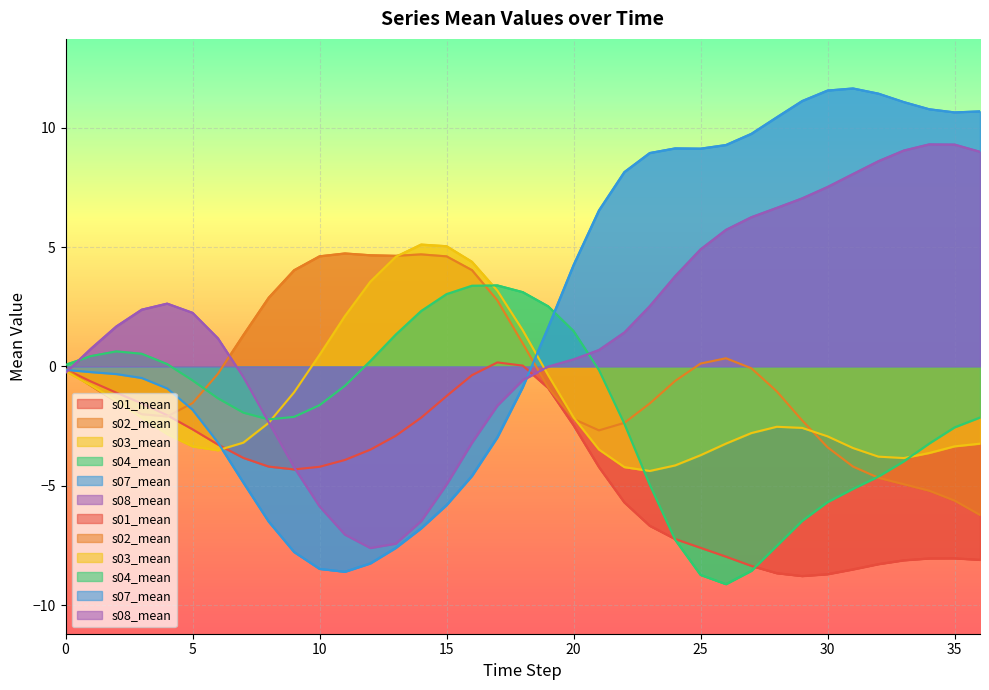

How many negative values does the s04_mean series have?

23